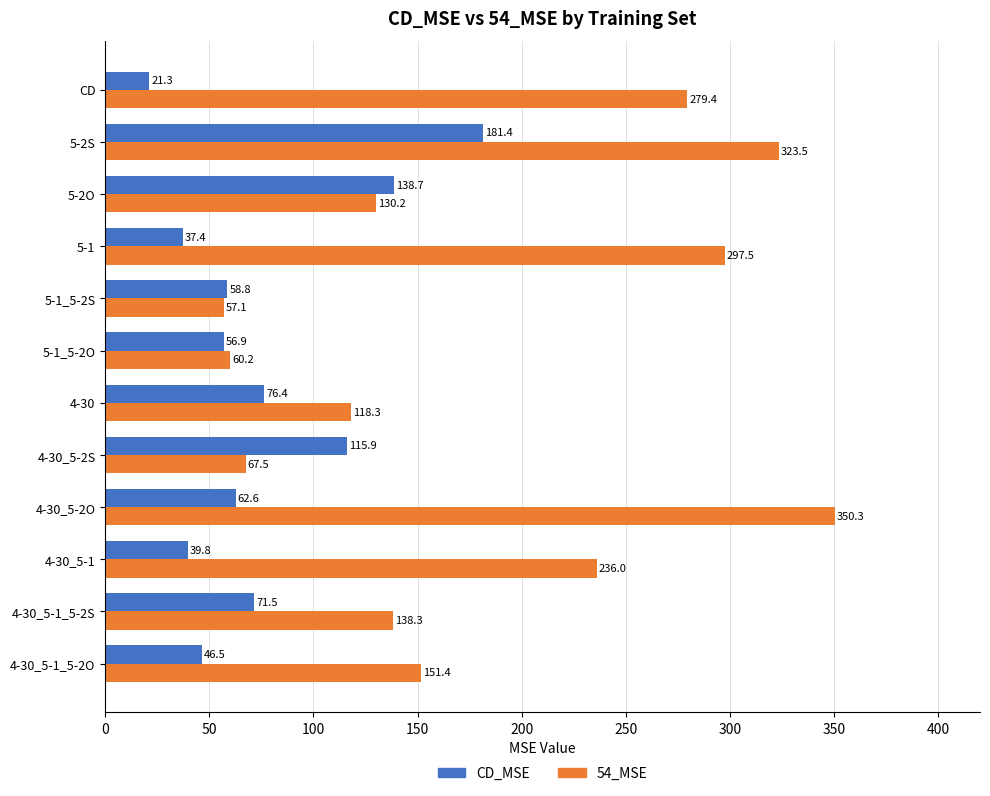

The 54_MSE series shows 511.8 at 5-2S. True or false?

False